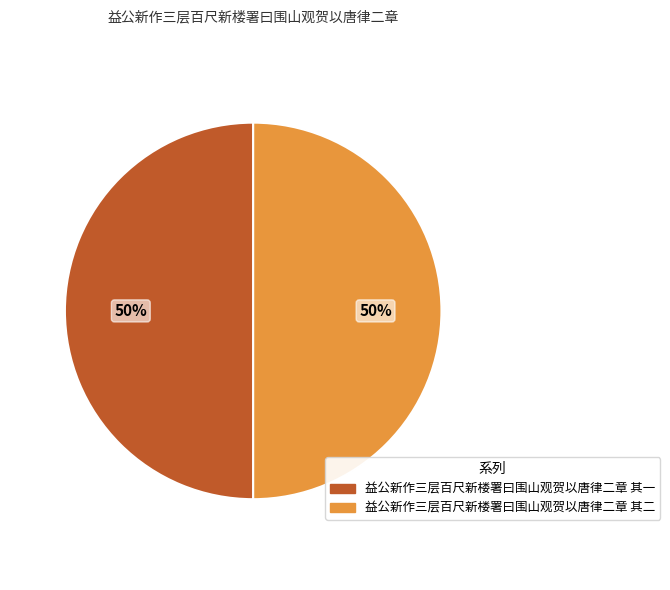

Is it true that 益公新作三层百尺新楼署曰围山观贺以唐律二章 其一 is 56% of the pie?

False